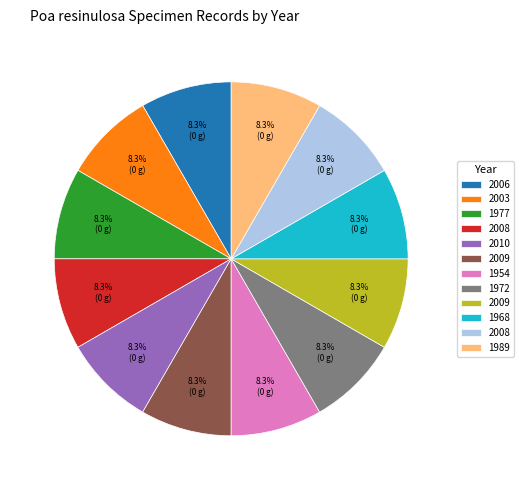

Is there a majority slice in this chart?

No